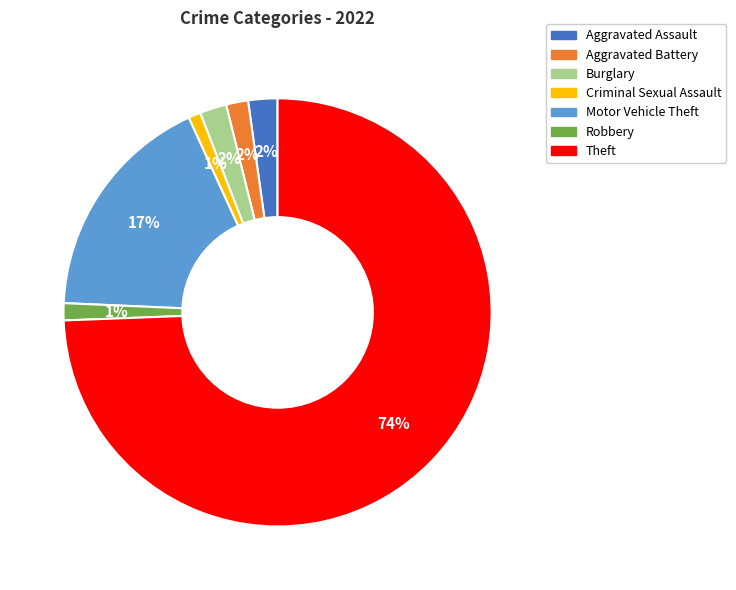

To the nearest percent, what is the average slice percentage?

14%